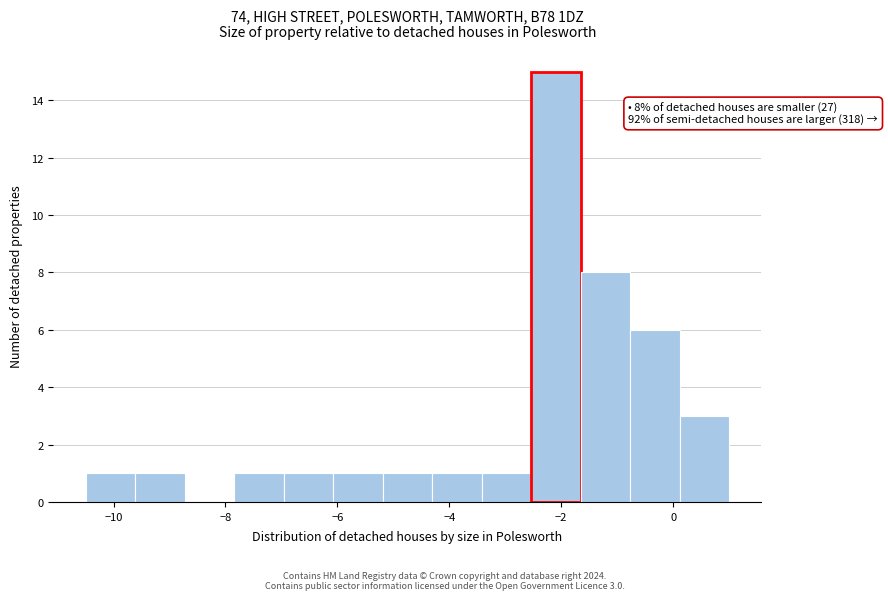

Which range on the x-axis has the tallest bar?

-2.6 to -1.6